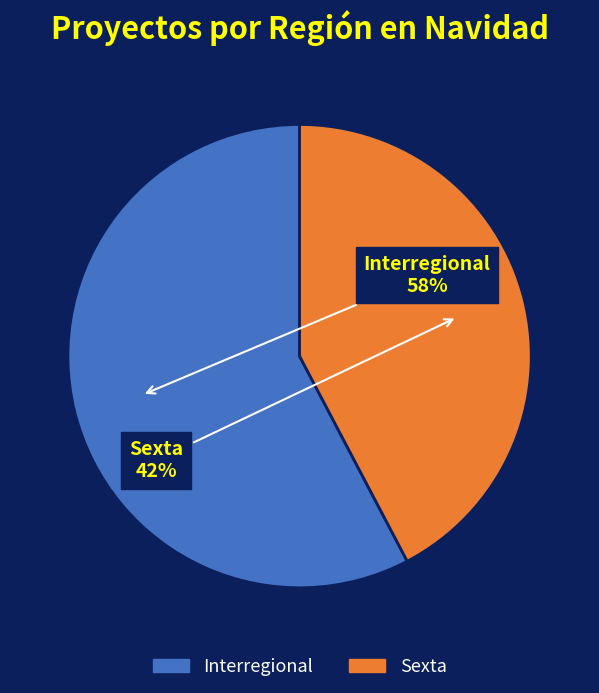

To the nearest percent, what is the average slice percentage?

50%